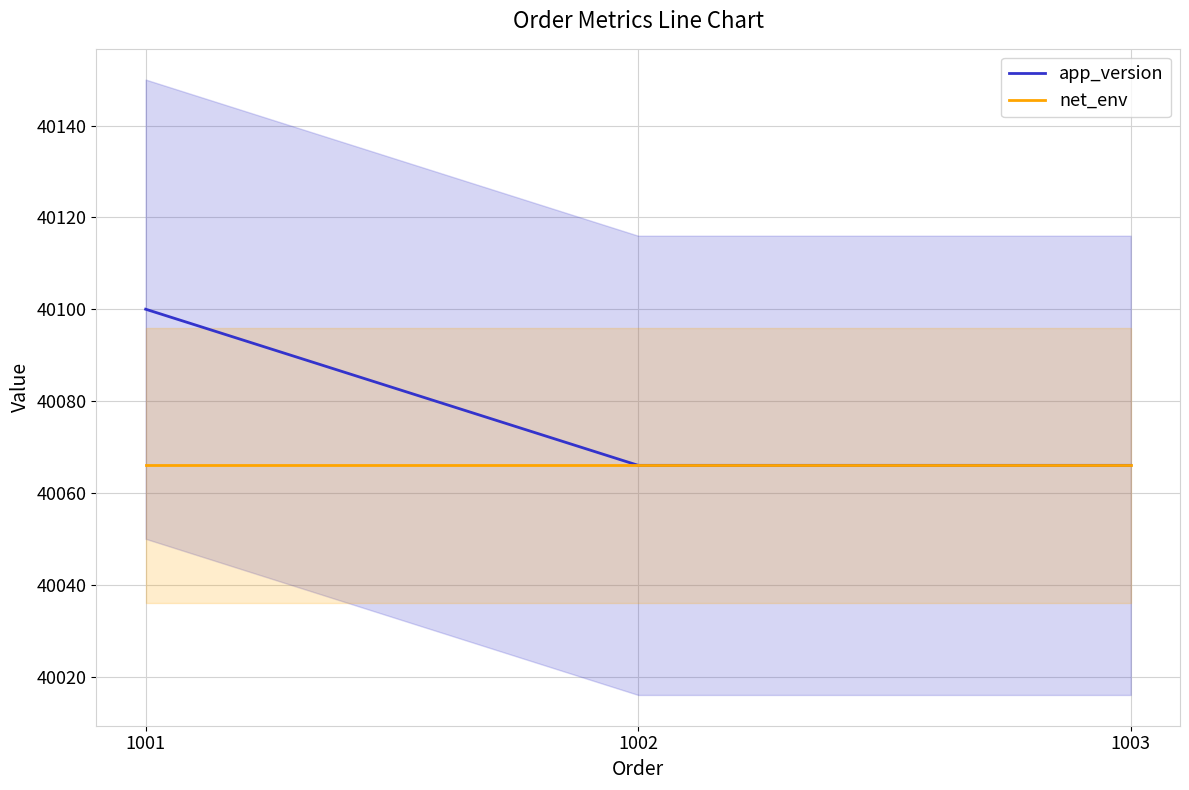

At 1002, list the series in order from largest to smallest.

app_version, net_env